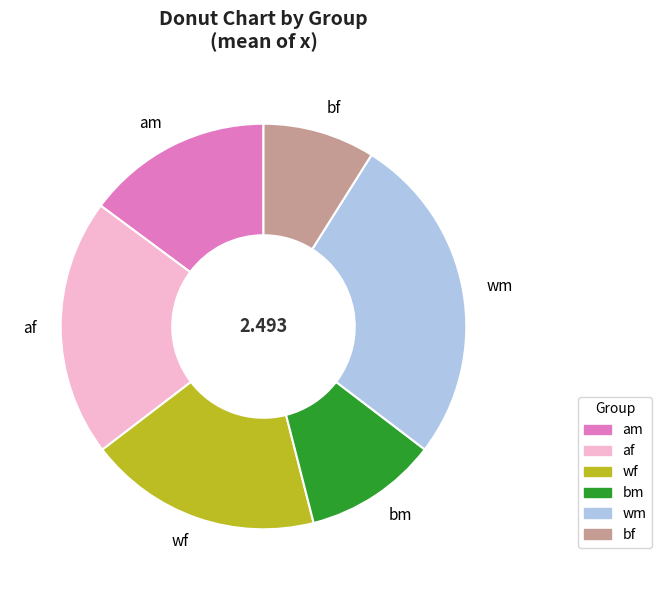

Is the sum of wf and bm greater than half?

No